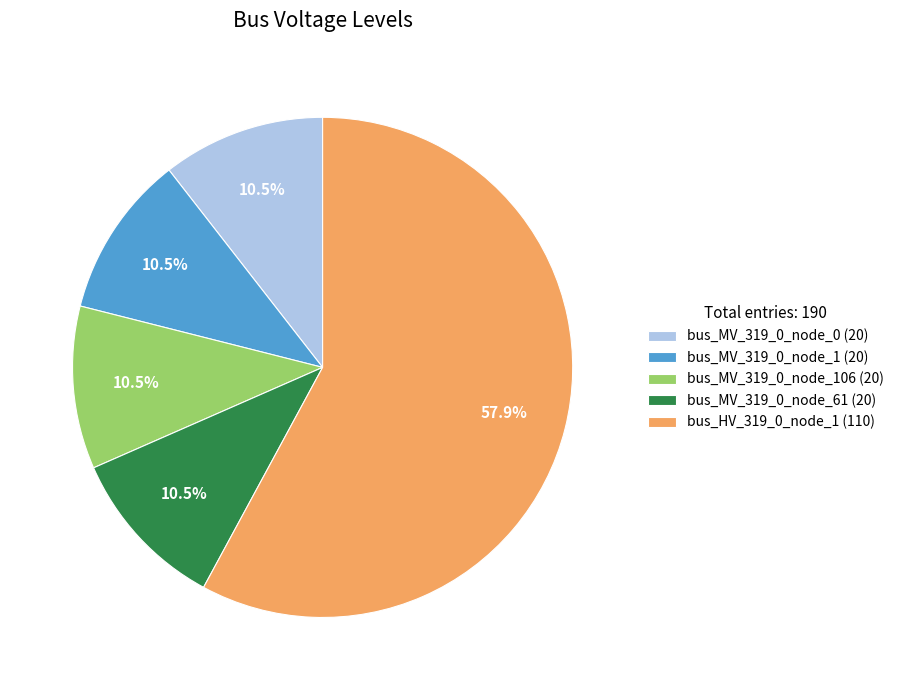

Which slice is the largest?

bus_HV_319_0_node_1 (110)